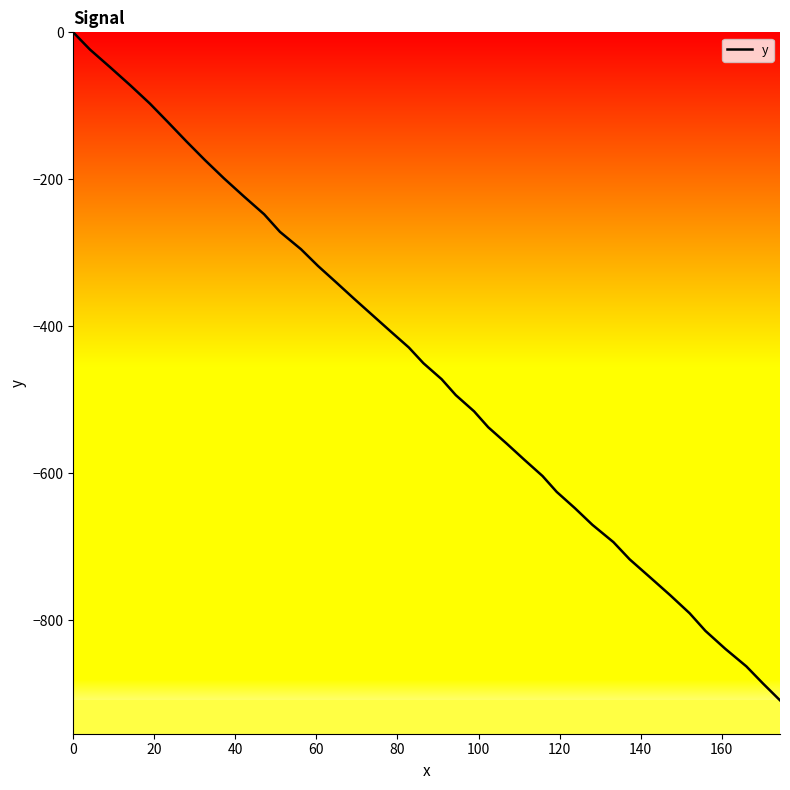

What is the minimum value shown in the chart?

-909.2